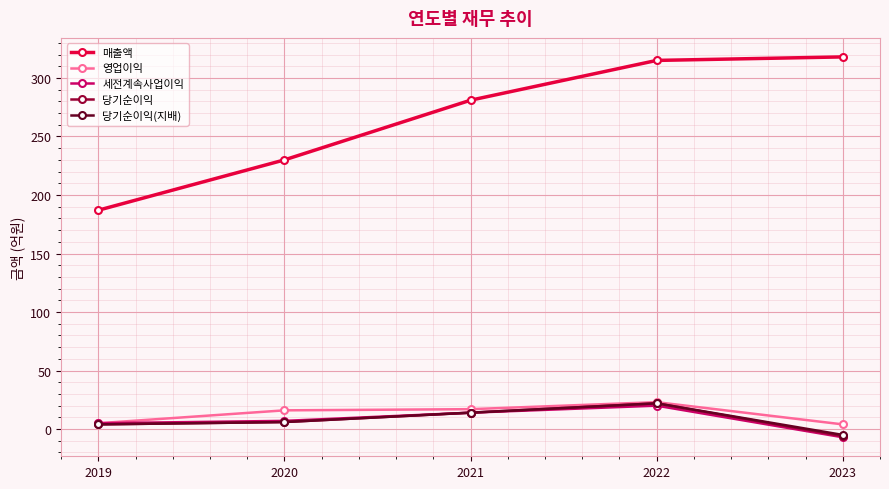

True or false: 매출액 and 당기순이익(지배) intersect in this chart.

False